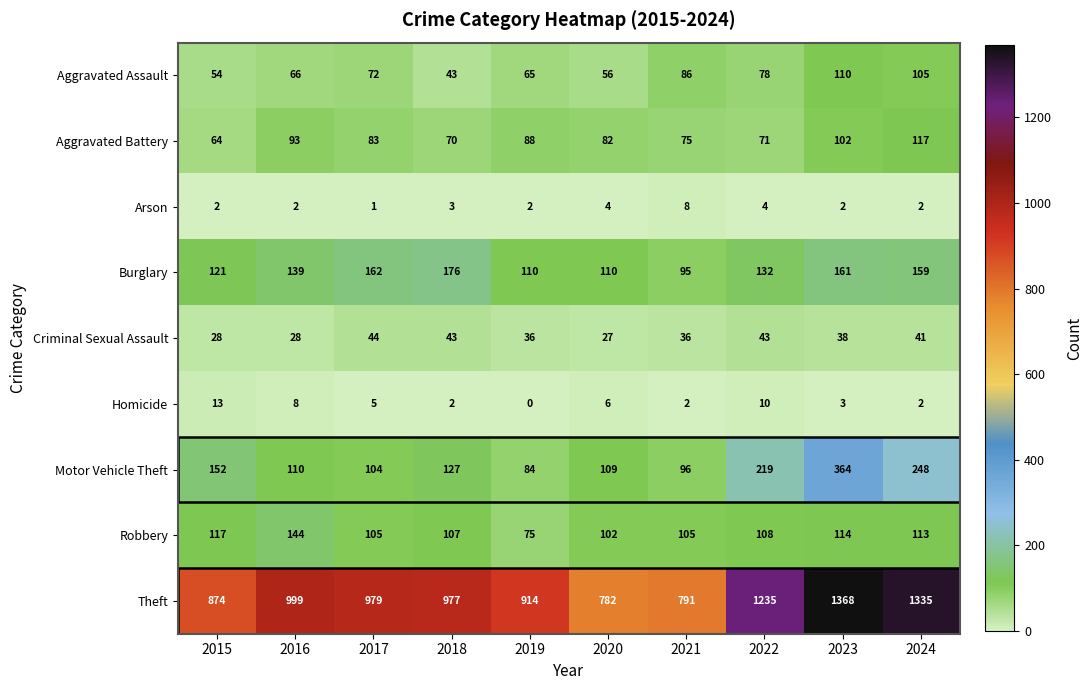

Rank the series by their maximum value, from highest to lowest.

Theft, Motor Vehicle Theft, Burglary, Robbery, Aggravated Battery, Aggravated Assault, Criminal Sexual Assault, Homicide, Arson